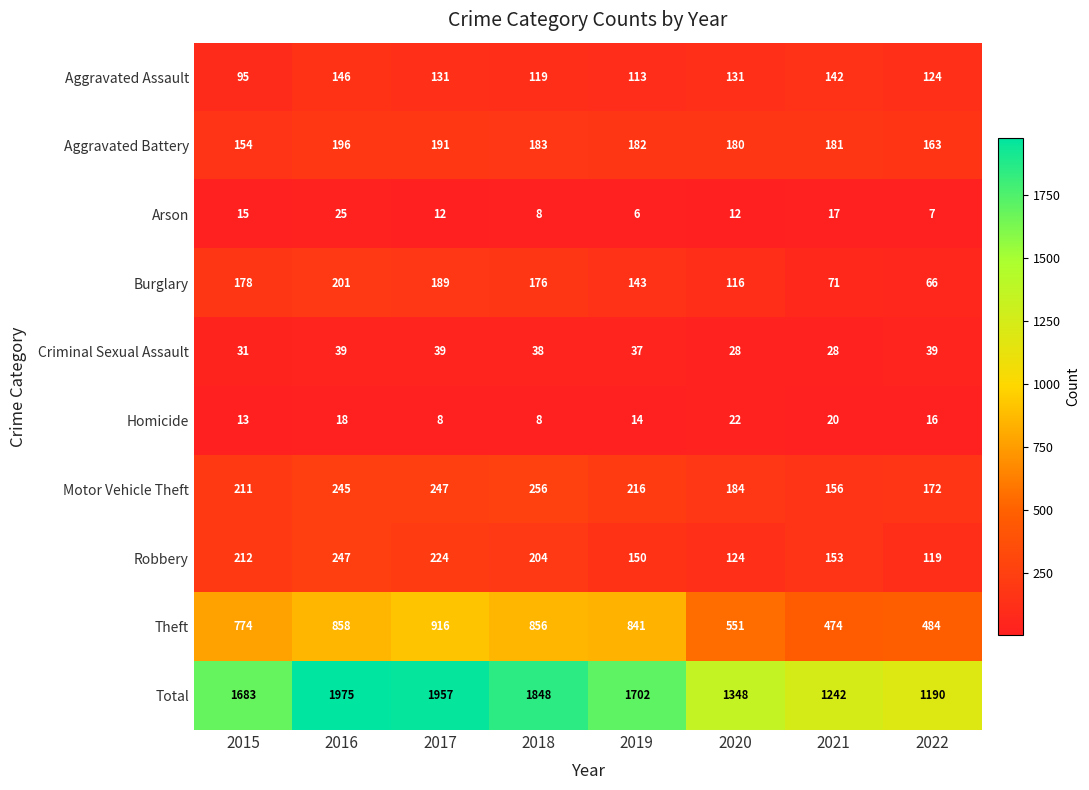

What is the difference between the Total values at 2015 and 2021?

441